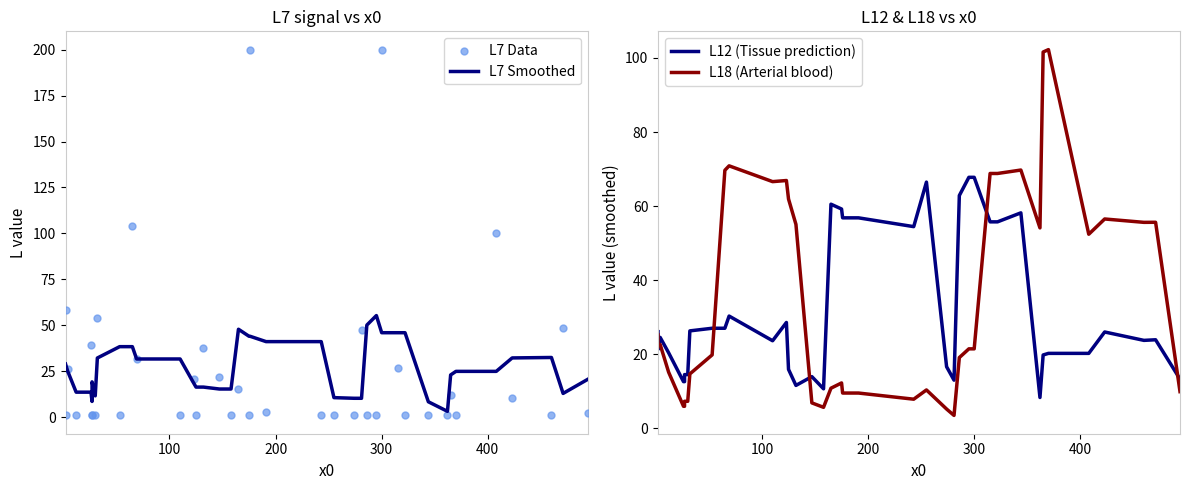

Is the value of L7 Data at 27 greater than the value of L7 Smoothed at 100?

No